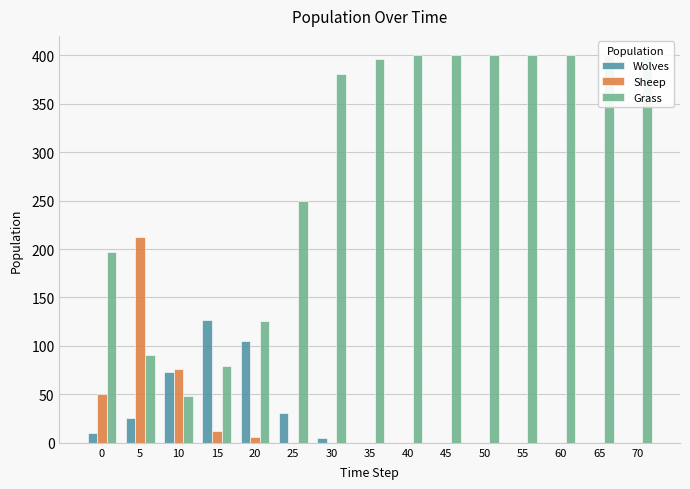

What is the value of the Grass bar at the 5th from the left?

126